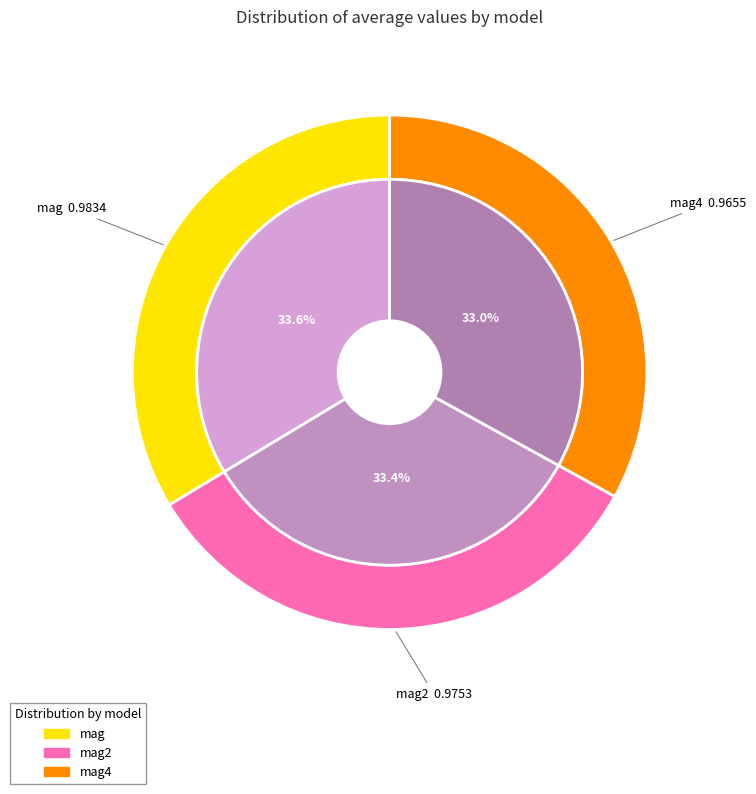

What is the smallest slice in the pie chart?

mag4